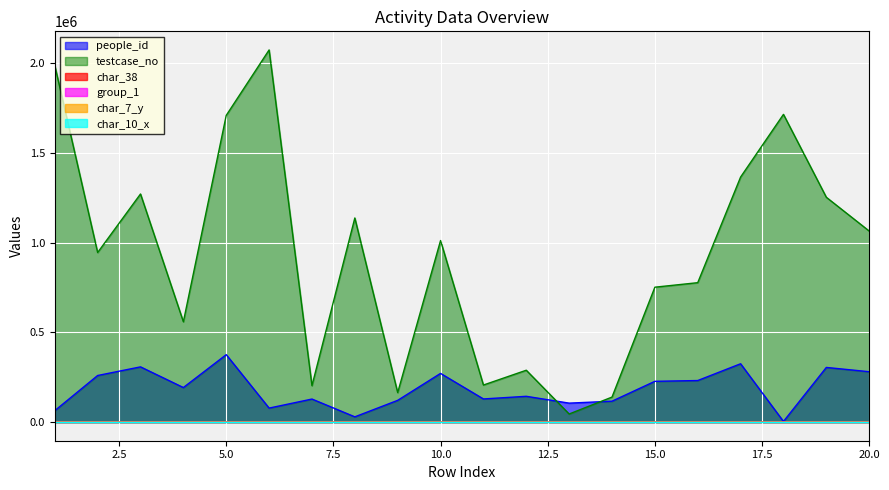

The people_id series shows 325078 at 17. True or false?

True